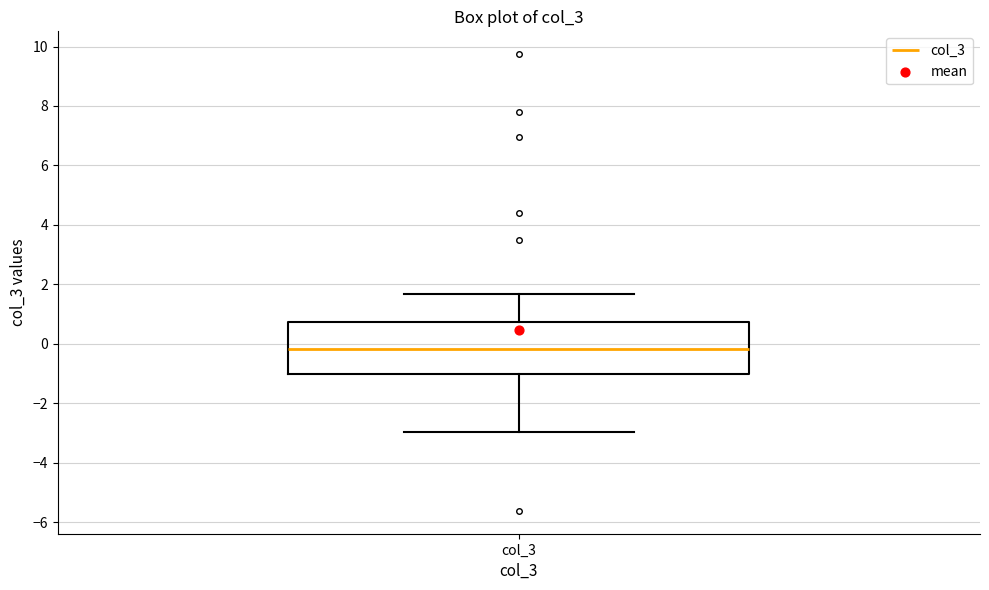

Read this box plot against the y-axis: the position of the median line, the range covered by the box, and the ends of both whiskers. The values are not printed on the chart, so give them approximately, as read against the axis.

median -0.2, box -1.0 to 0.8, whiskers -3.0 to 1.6